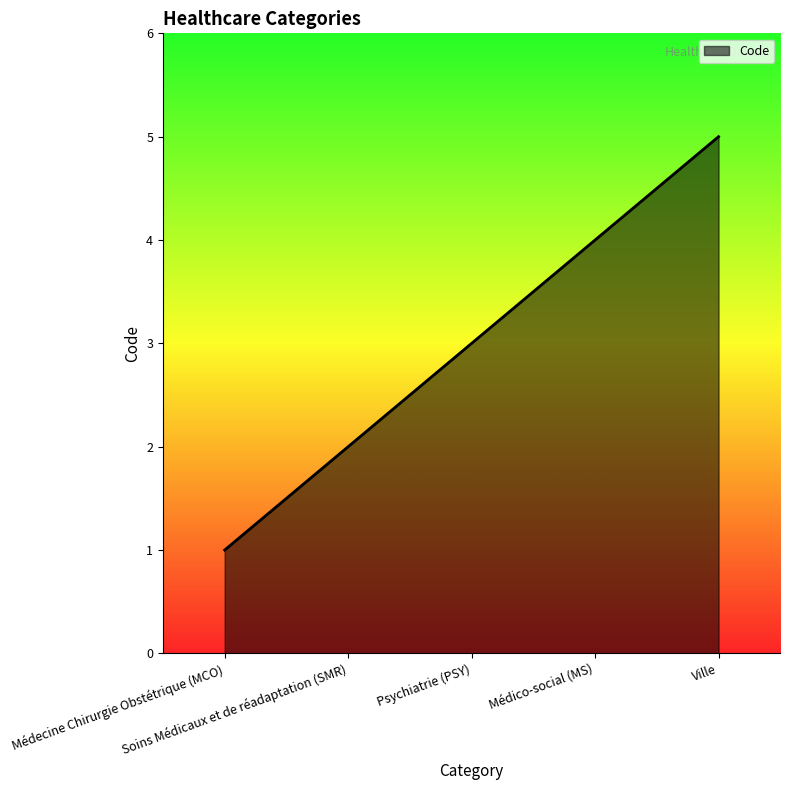

Between Soins Médicaux et de réadaptation (SMR) and Psychiatrie (PSY), which is larger?

Psychiatrie (PSY)